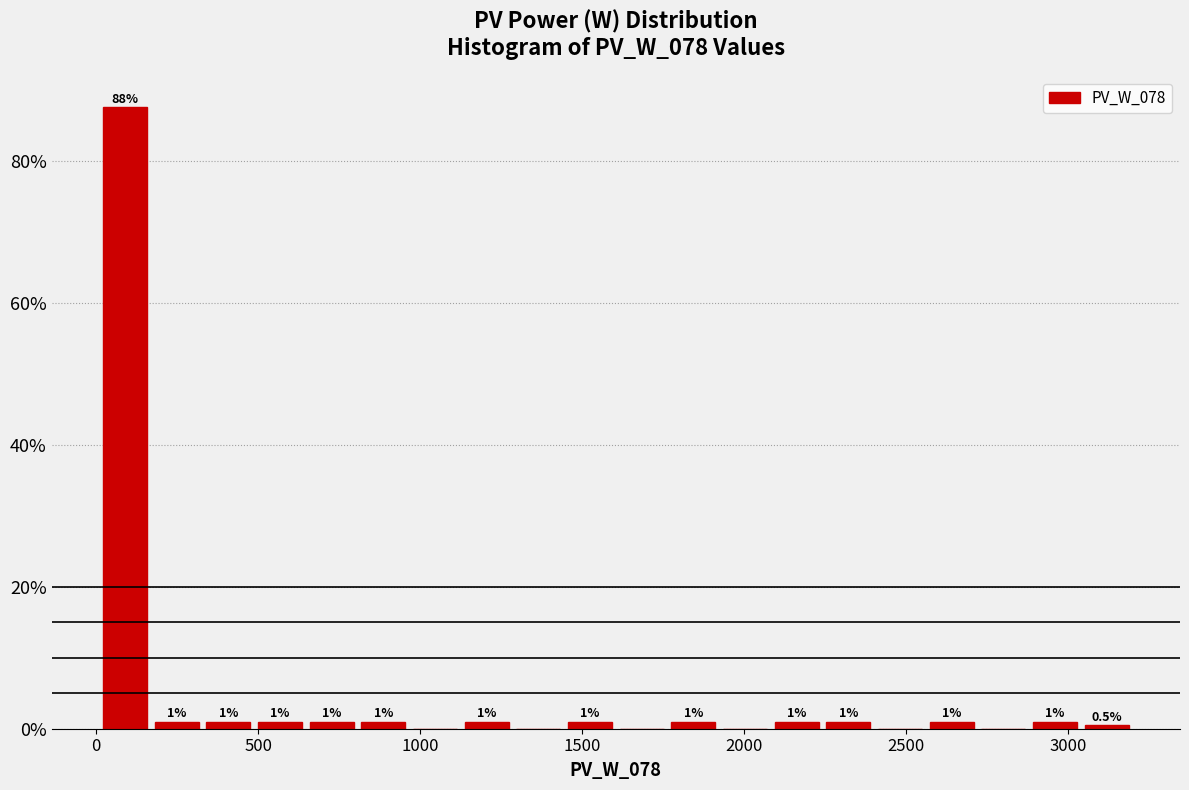

Around what value on the x-axis is the tallest bar? Give the approximate position of its centre, as read against the axis.

100